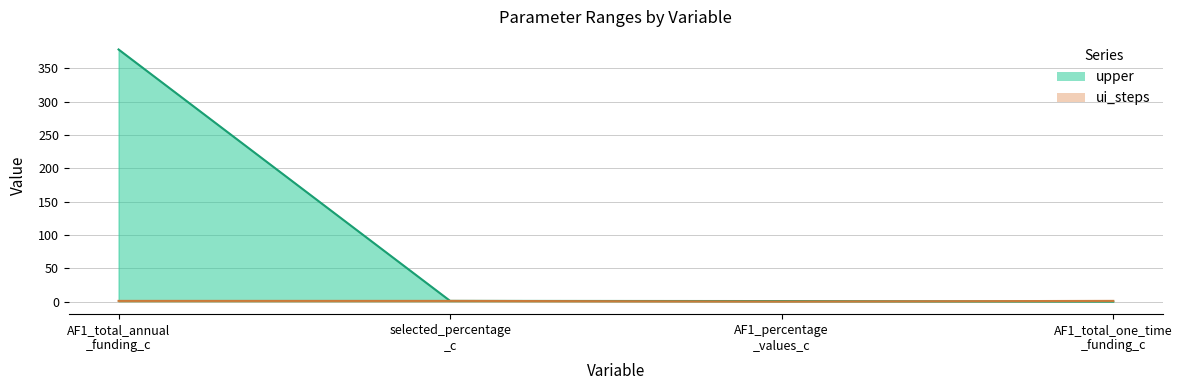

What is the value of the upper point at the 3rd from the left?

0.8